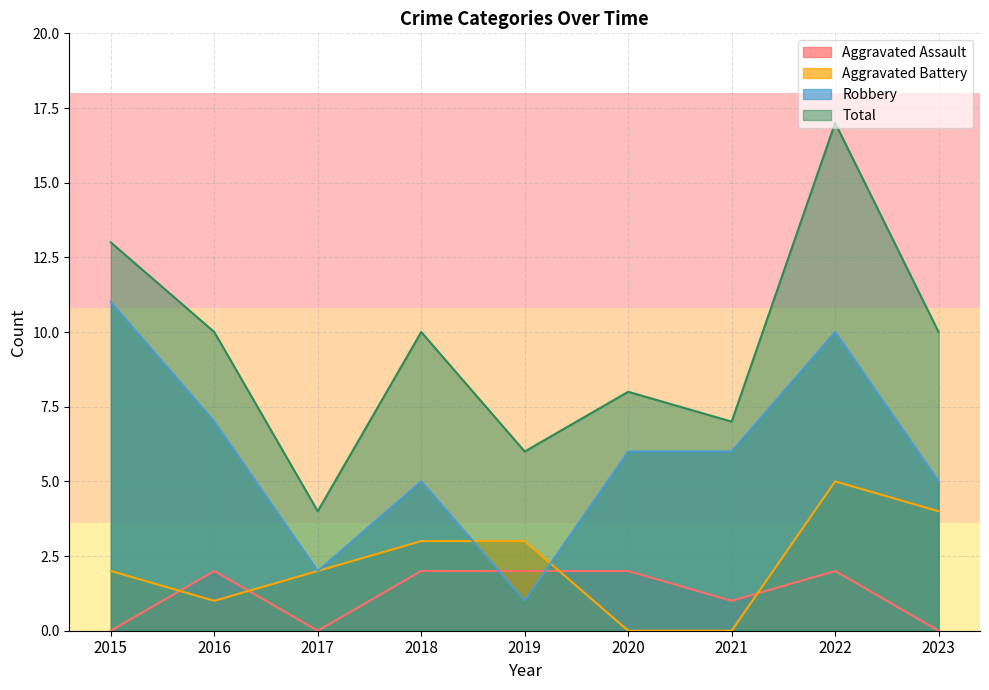

What is the total value across all series at 2019?

12